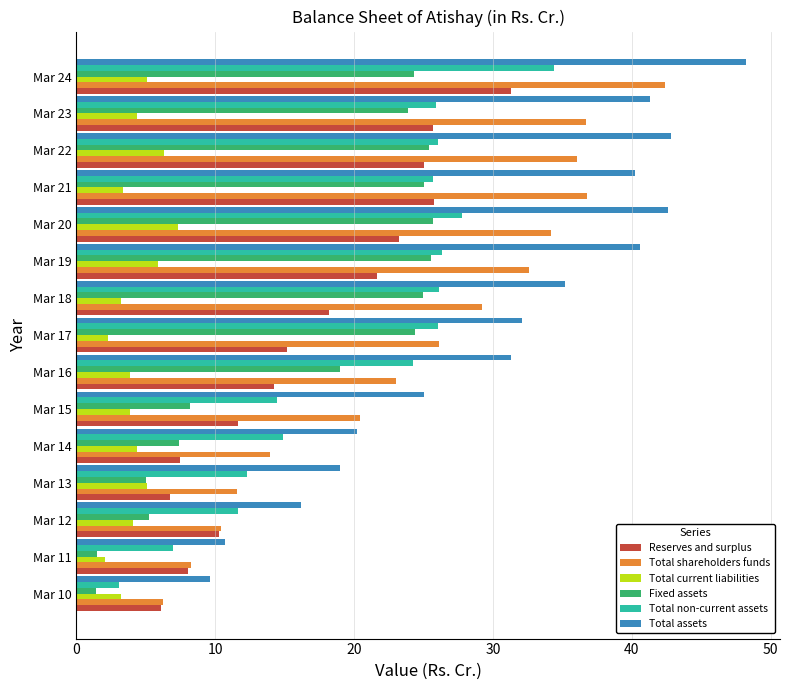

Is the value of Total current liabilities at Mar 21 greater than the value of Fixed assets at Mar 17?

No